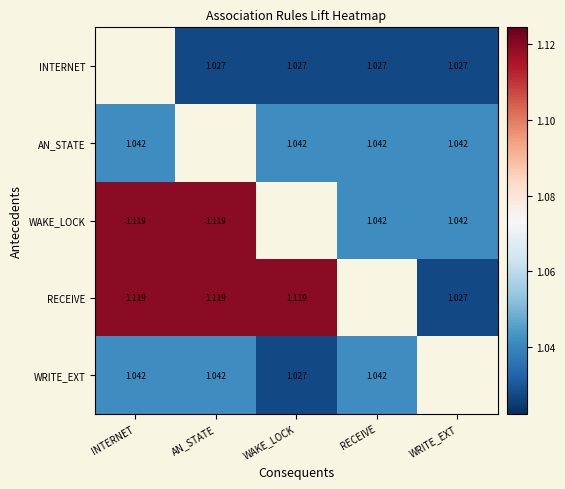

At which label is WRITE_EXT closest to 1?

WAKE_LOCK